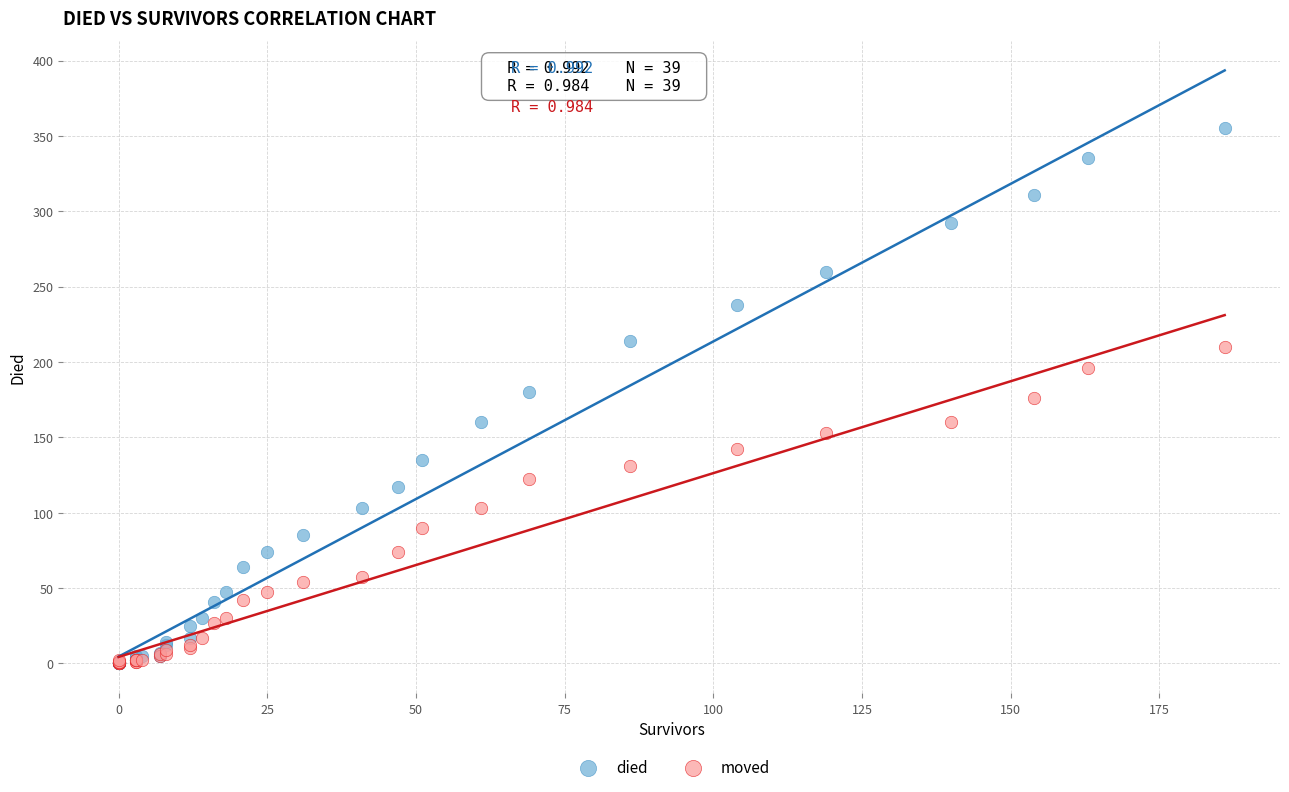

What are all the series names shown in the legend?

died, moved